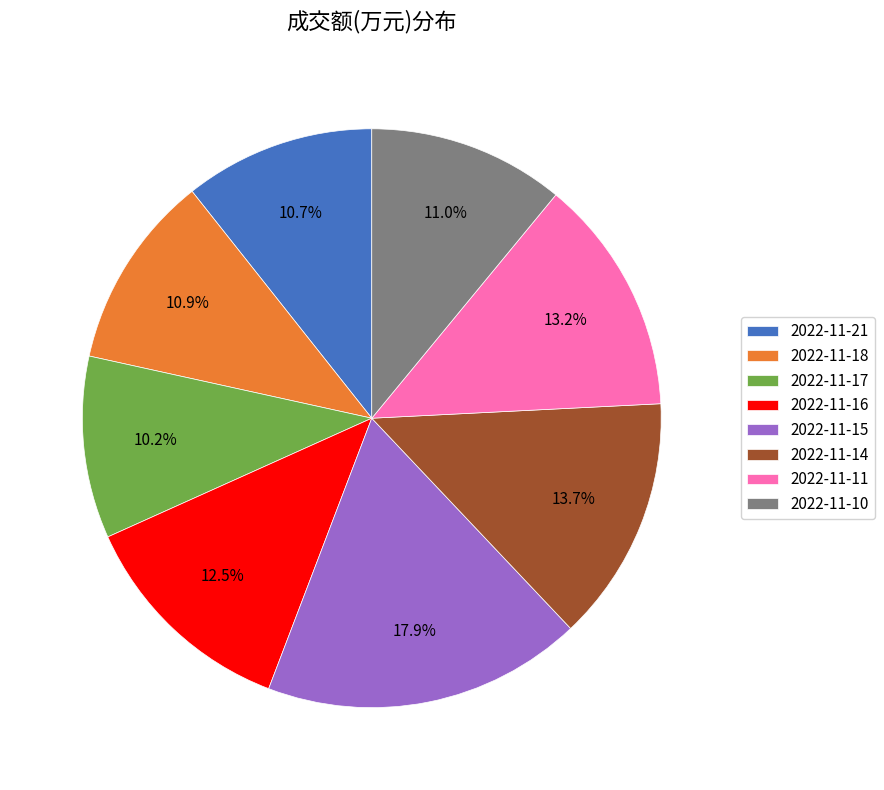

Count the number of slices in the pie.

8